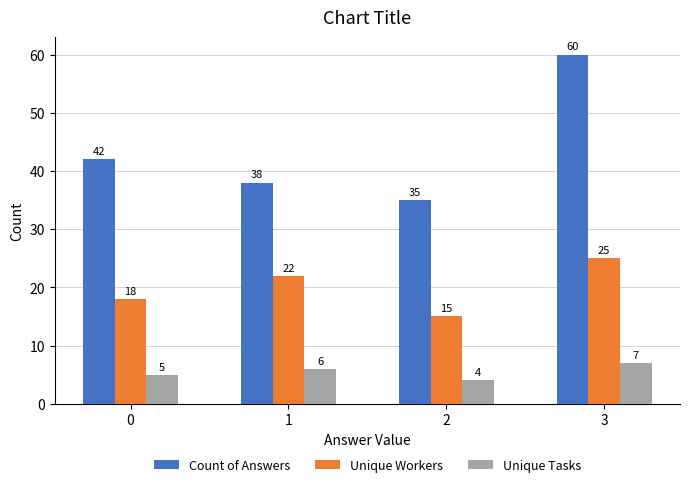

Rank the series by their maximum value, from lowest to highest.

Unique Tasks, Unique Workers, Count of Answers